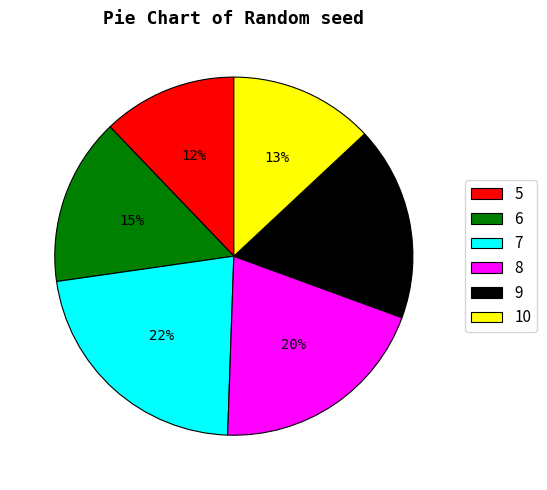

Which slice is the largest?

7